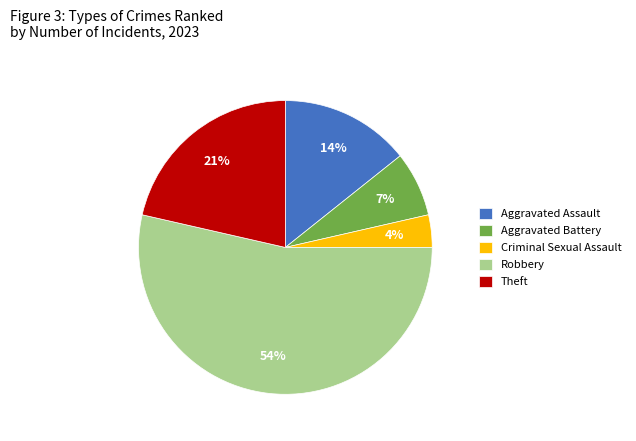

To the nearest percent, what is the average slice percentage?

20%